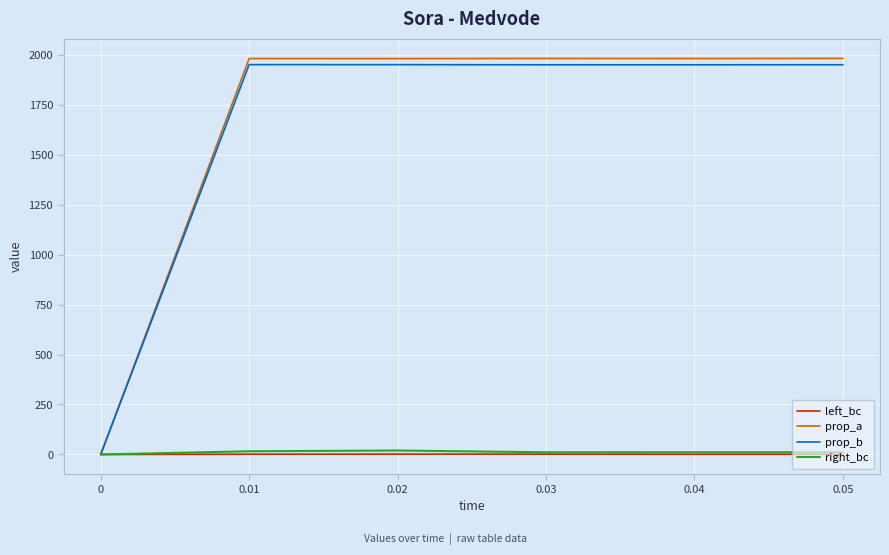

Which series has the largest range (max minus min)?

prop_a